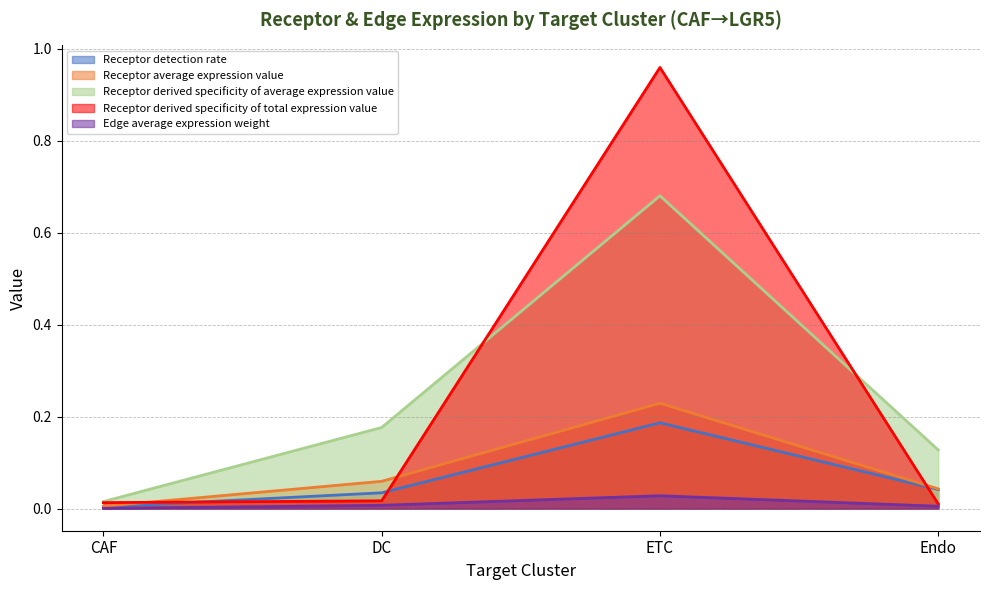

What is the sum of all Receptor derived specificity of average expression value values?

1.0